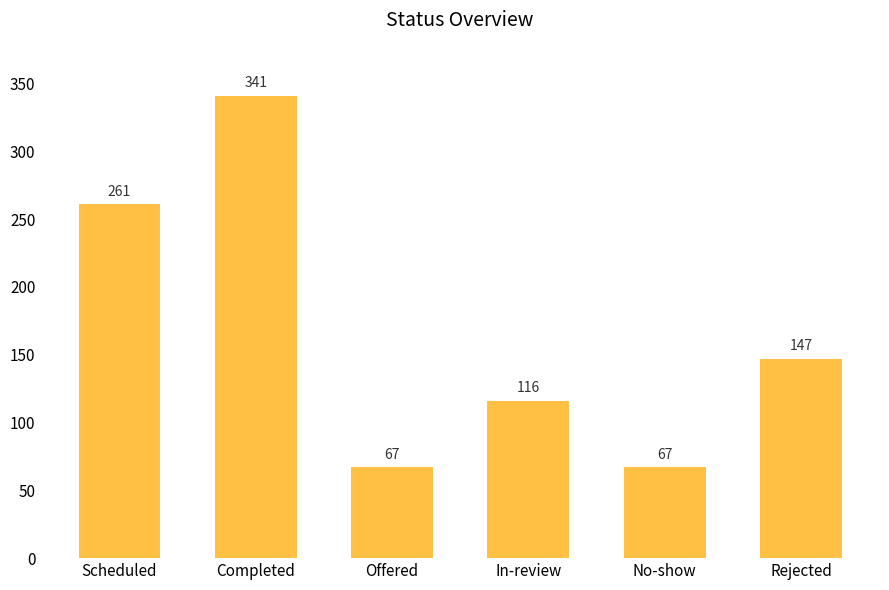

What is the difference between the maximum and minimum values?

274